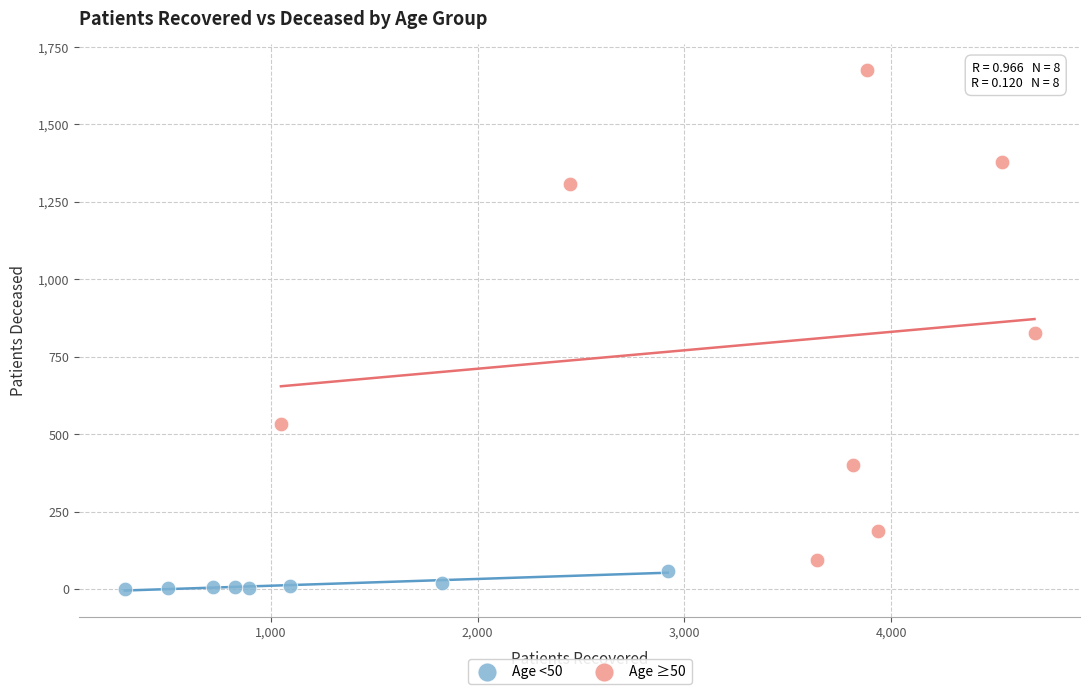

Which series has the widest spread of Y values?

Age ≥50